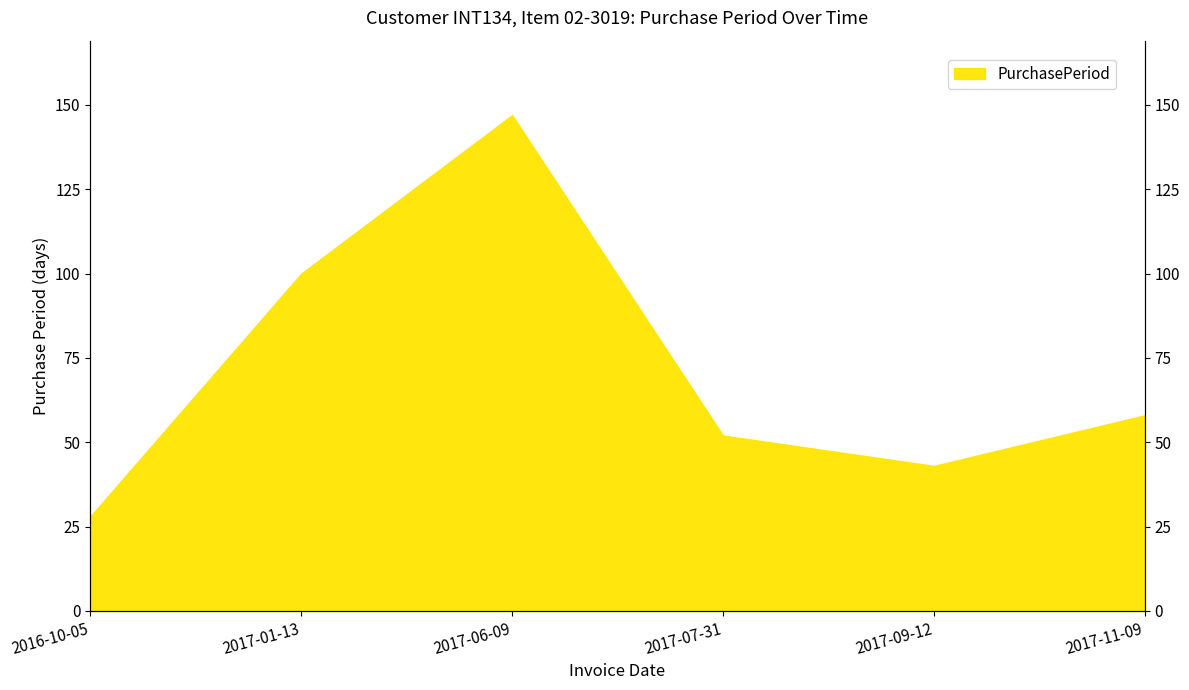

What is the maximum value shown in the chart?

147